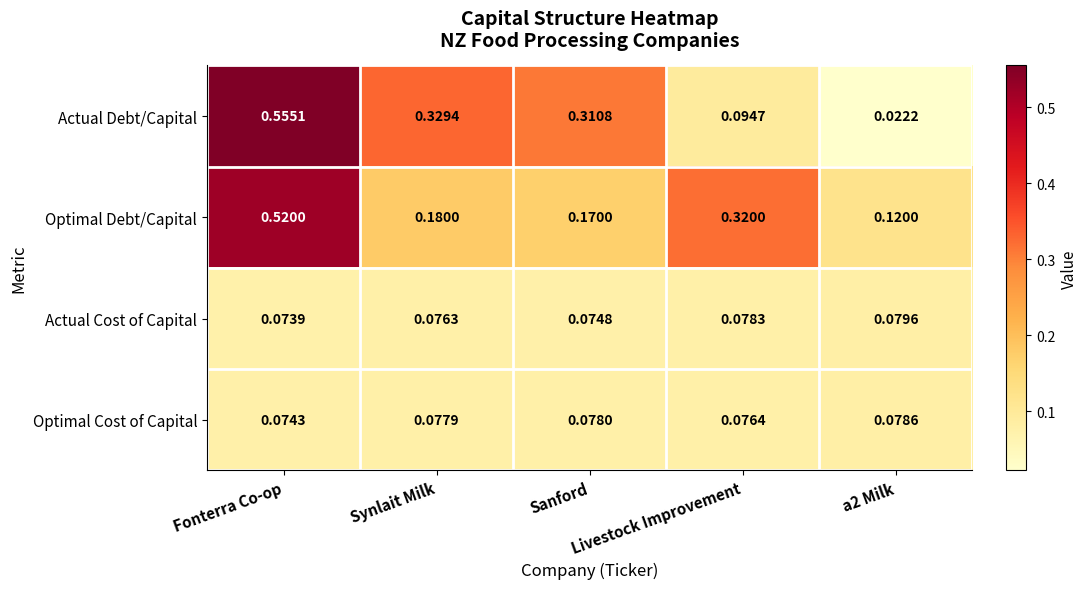

Rank the series by their maximum value, from lowest to highest.

Optimal Cost of Capital, Actual Cost of Capital, Optimal Debt/Capital, Actual Debt/Capital